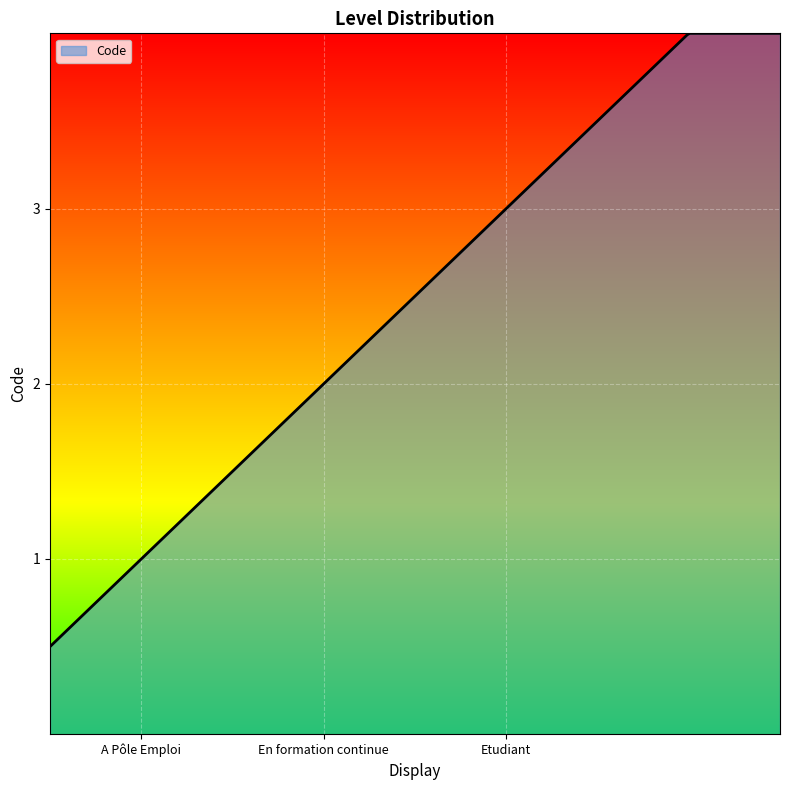

Rank the categories by value from highest to lowest.

Etudiant, En formation continue, A Pôle Emploi